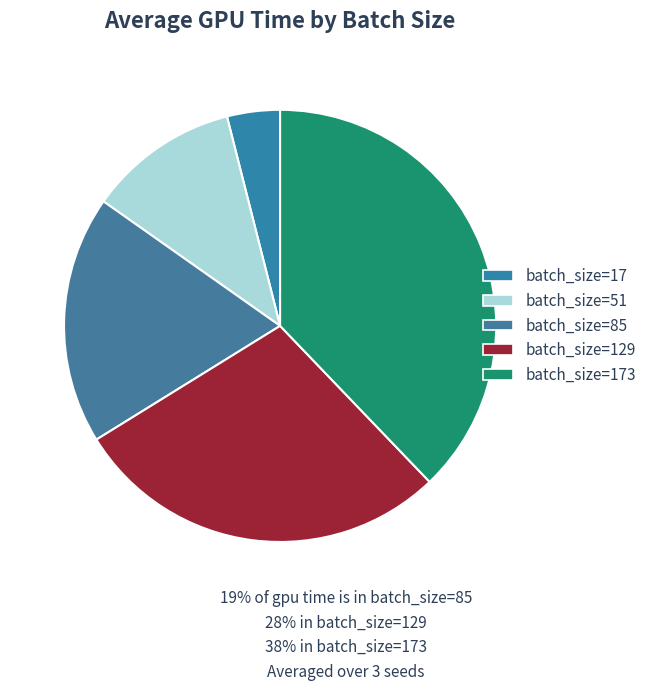

Which has a higher value, batch_size=129 or batch_size=17?

batch_size=129